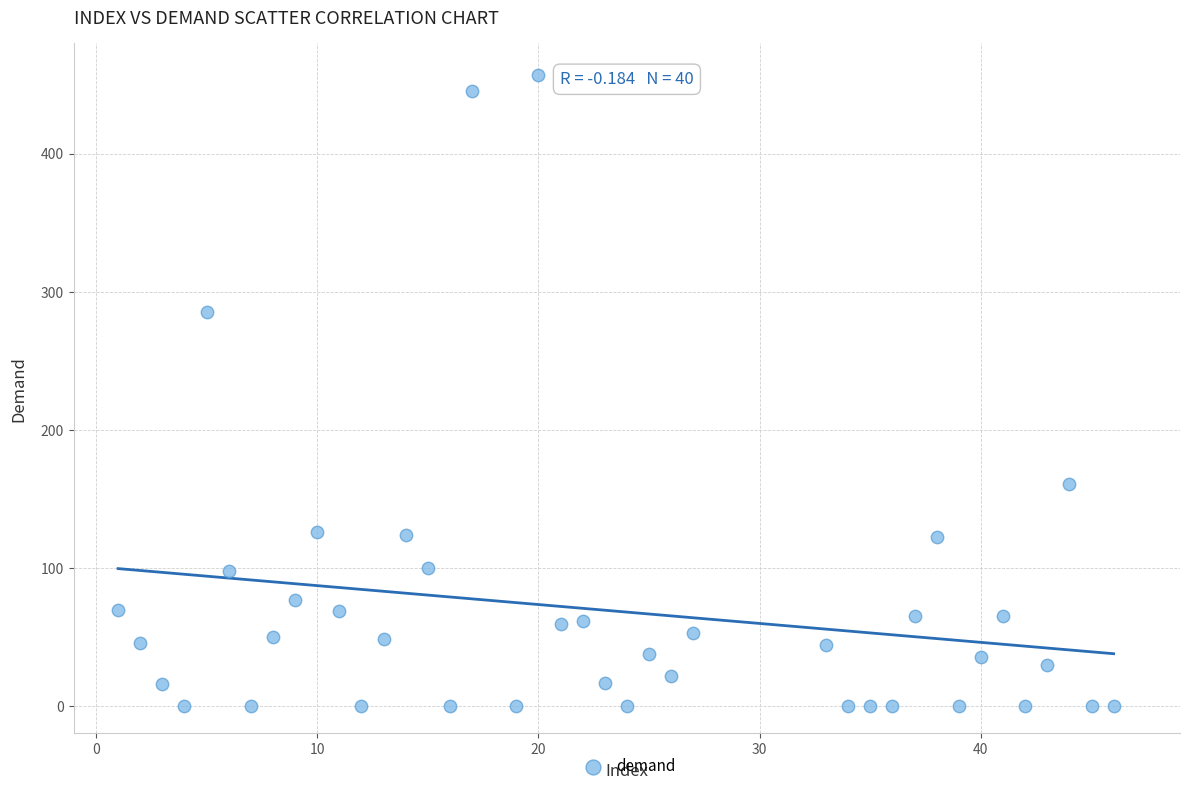

What Y value in the scatter plot is closest to 228?

285.5